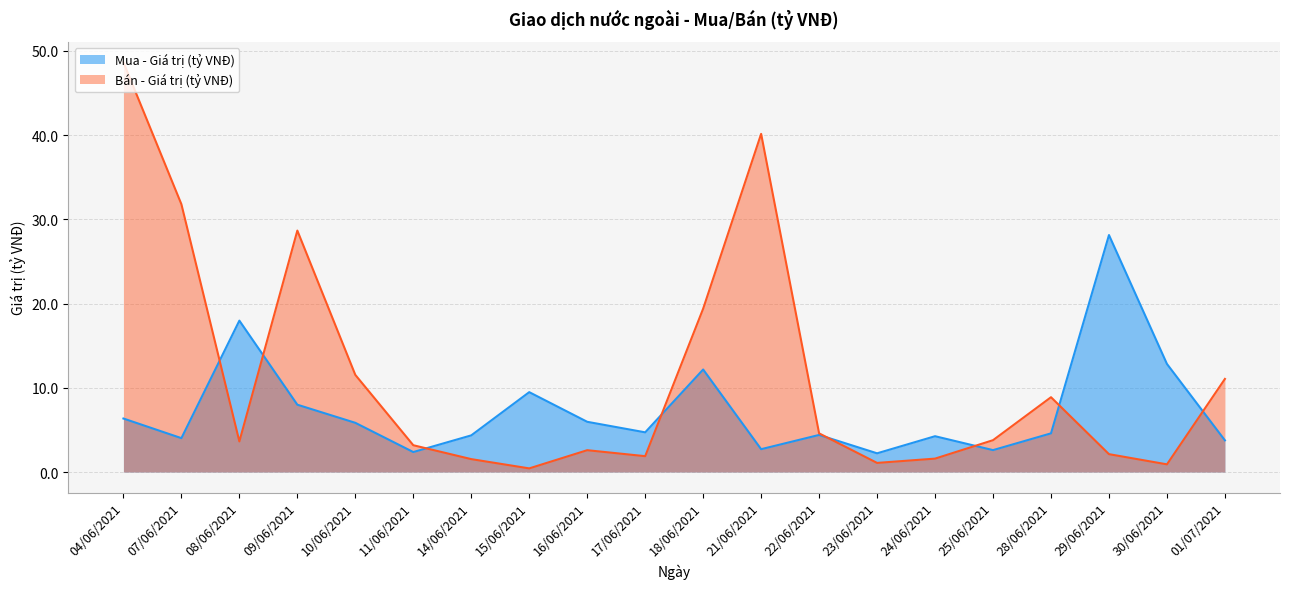

Where is Bán - Giá trị (tỷ VNĐ) nearest to the value 24?

18/06/2021